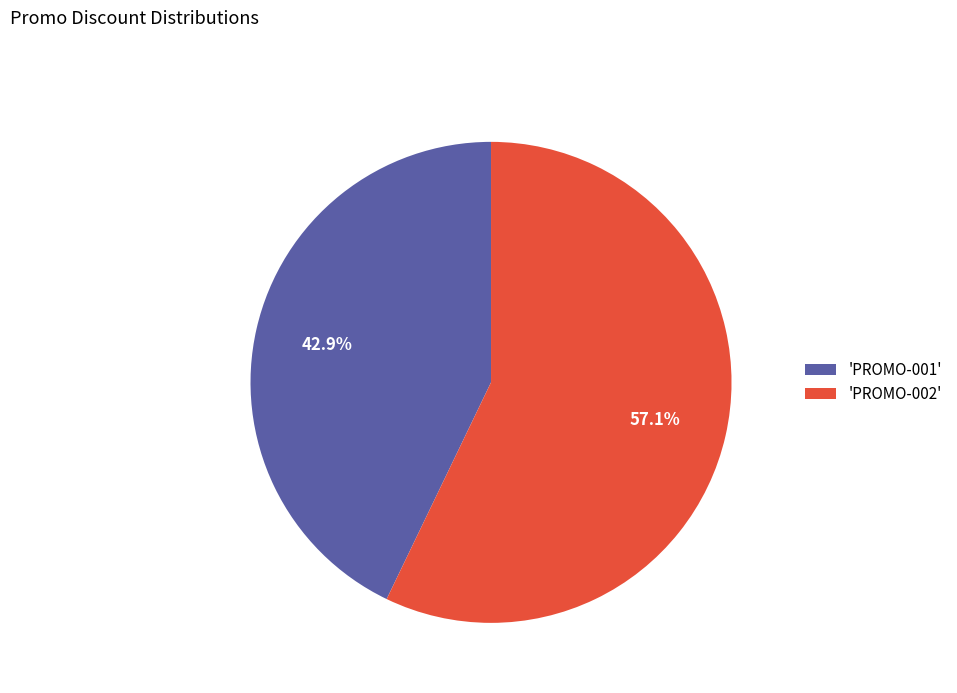

What percentage is NOT represented by 'PROMO-001'?

57.1%